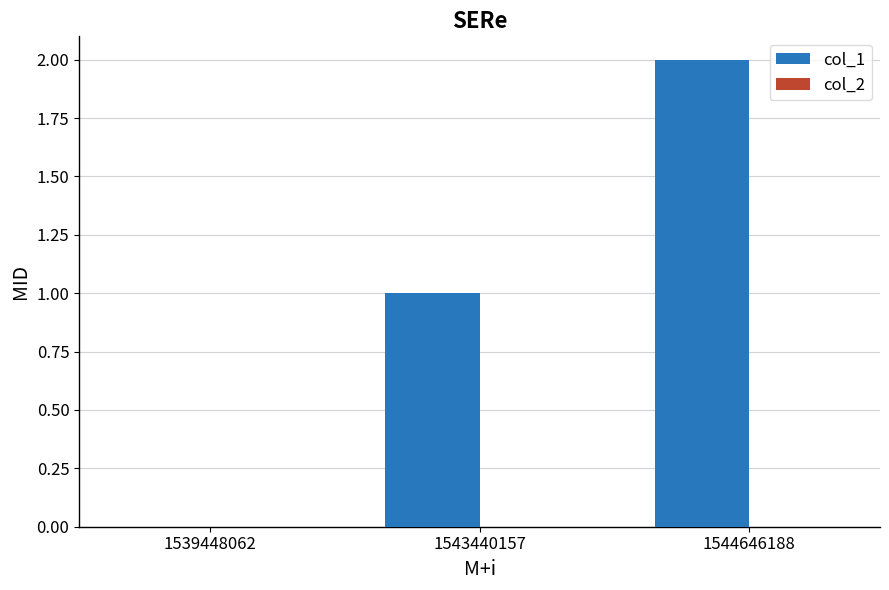

Between 1543440157 and 1539448062, which is larger?

1543440157